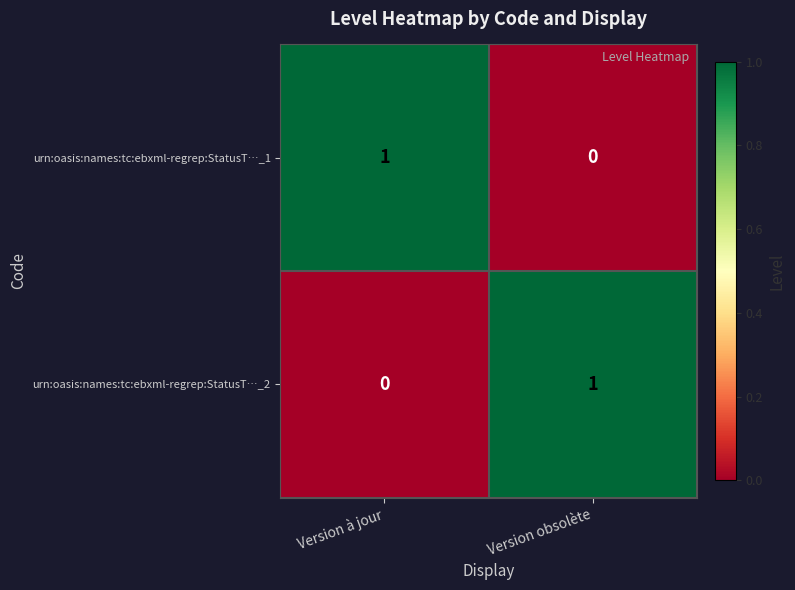

How many positive values does the urn:oasis:names:tc:ebxml-regrep:StatusT…_1 series have?

1